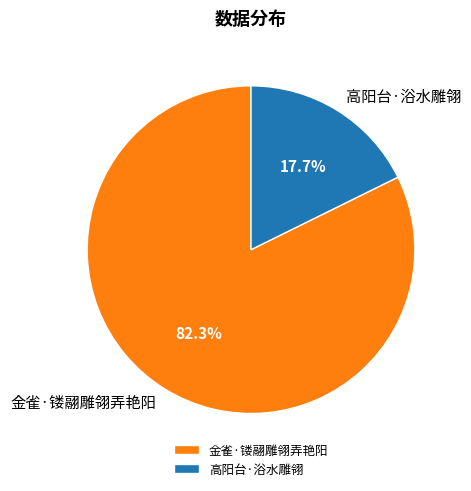

Which has a higher value, 金雀·镂翮雕翎弄艳阳 or 高阳台·浴水雕翎?

金雀·镂翮雕翎弄艳阳